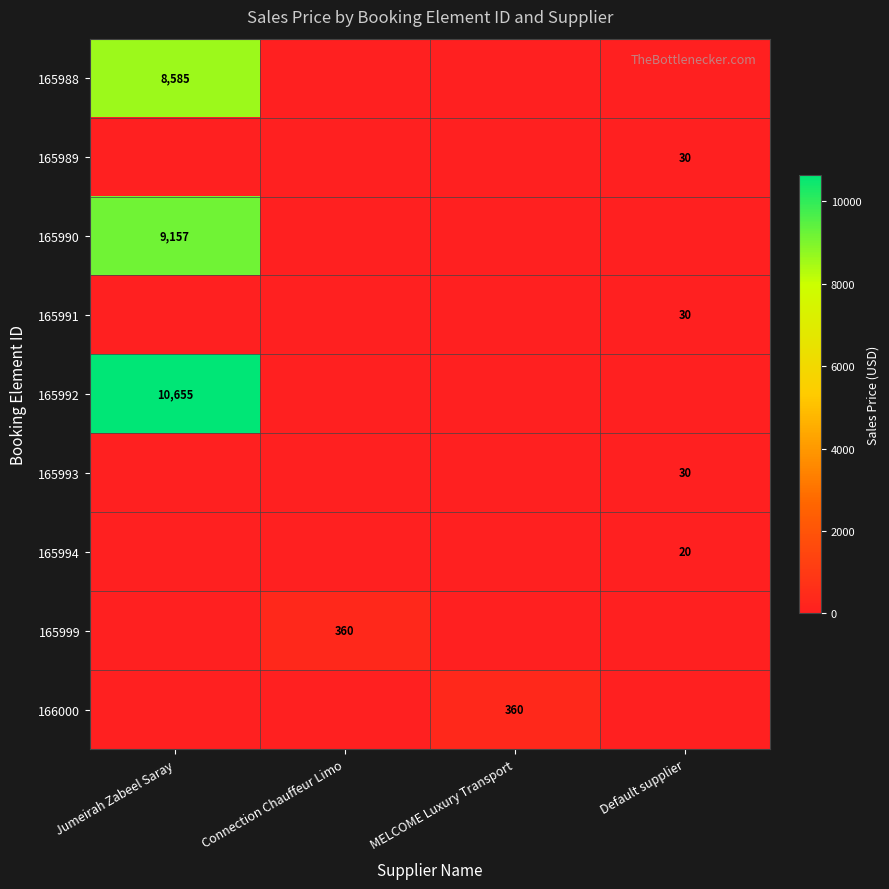

The value of 165992 at Jumeirah Zabeel Saray is 10655. True or false?

True